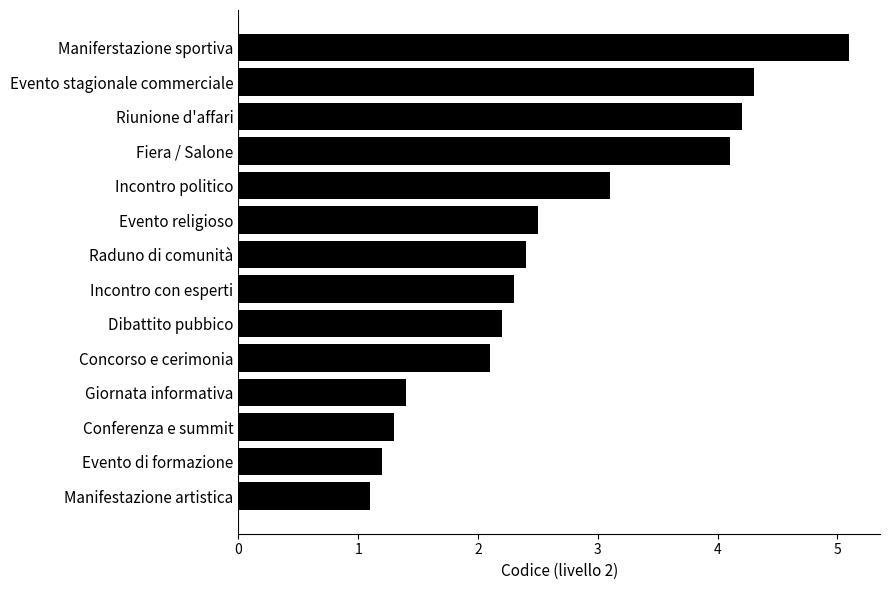

At which label is the value closest to 3?

Incontro politico